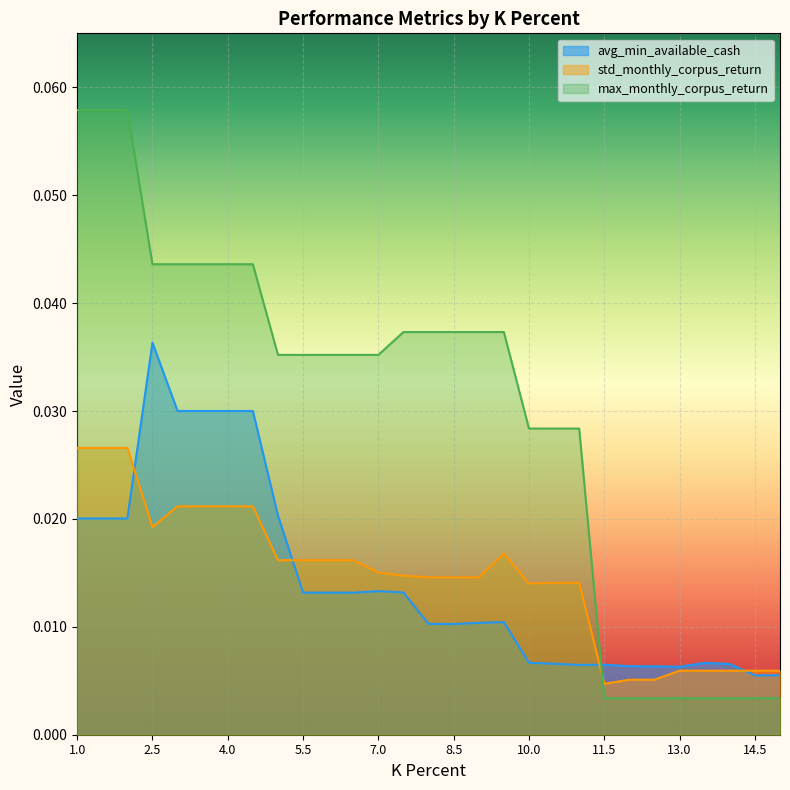

List the labels in order of avg_min_available_cash value, largest first.

2.5, 3.0, 3.5, 4.0, 4.5, 5.0, 1.0, 1.5, 2.0, 7.0, 7.5, 5.5, 6.0, 6.5, 9.5, 9.0, 8.0, 8.5, 10.0, 13.5, 10.5, 14.0, 11.5, 11.0, 12.0, 12.5, 13.0, 15.0, 14.5